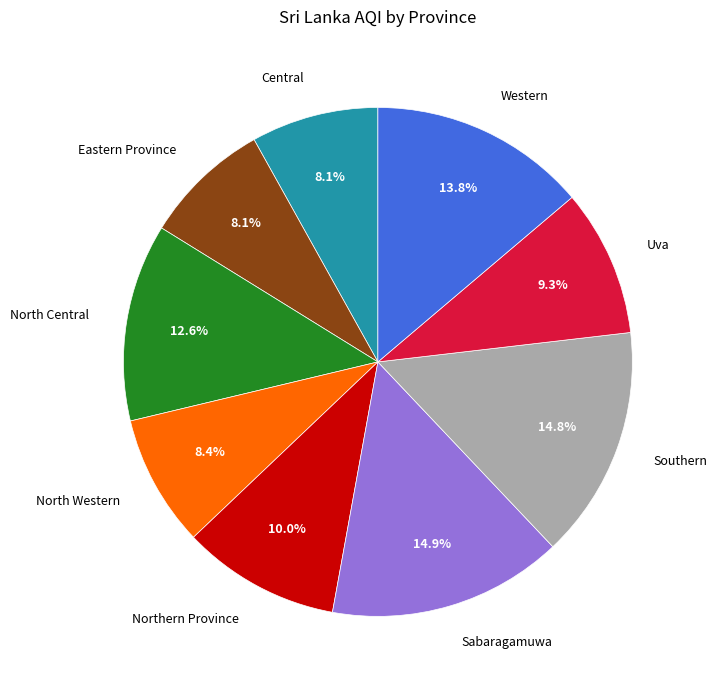

How much of the chart is everything except Central?

91.9%